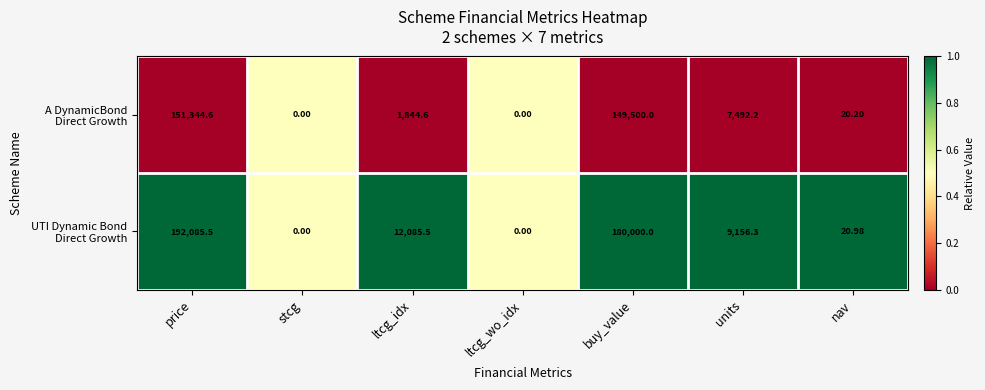

At which category is the sum across all series the highest?

price